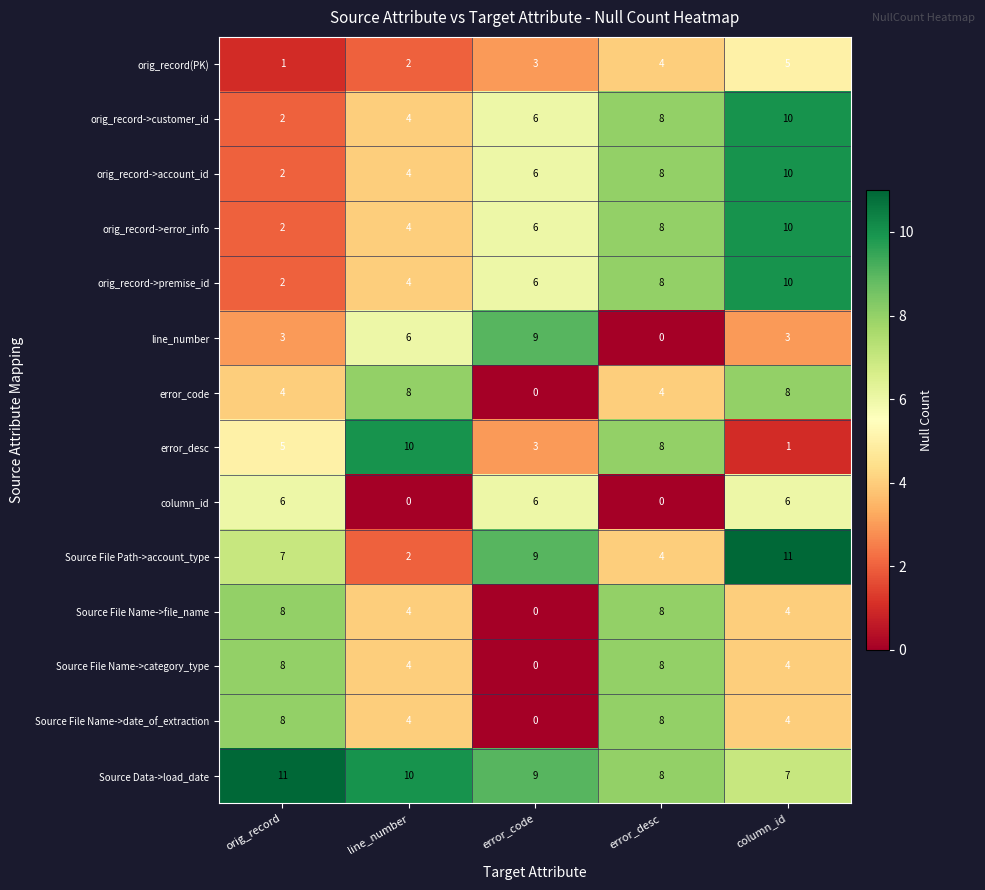

Which series changed the most between line_number and error_code?

error_code